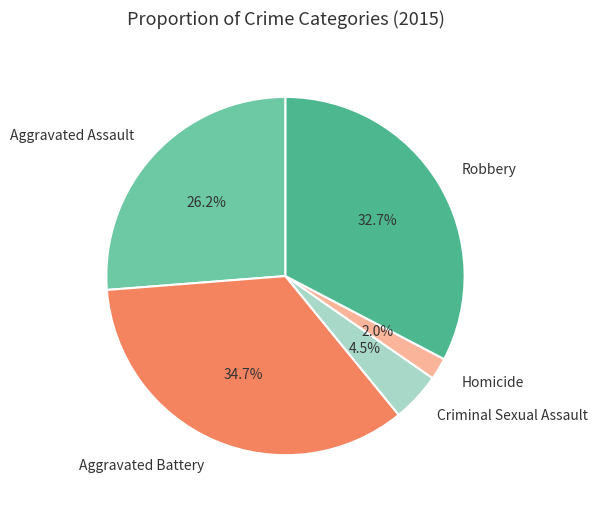

To the nearest percent, what is the average slice percentage?

20%